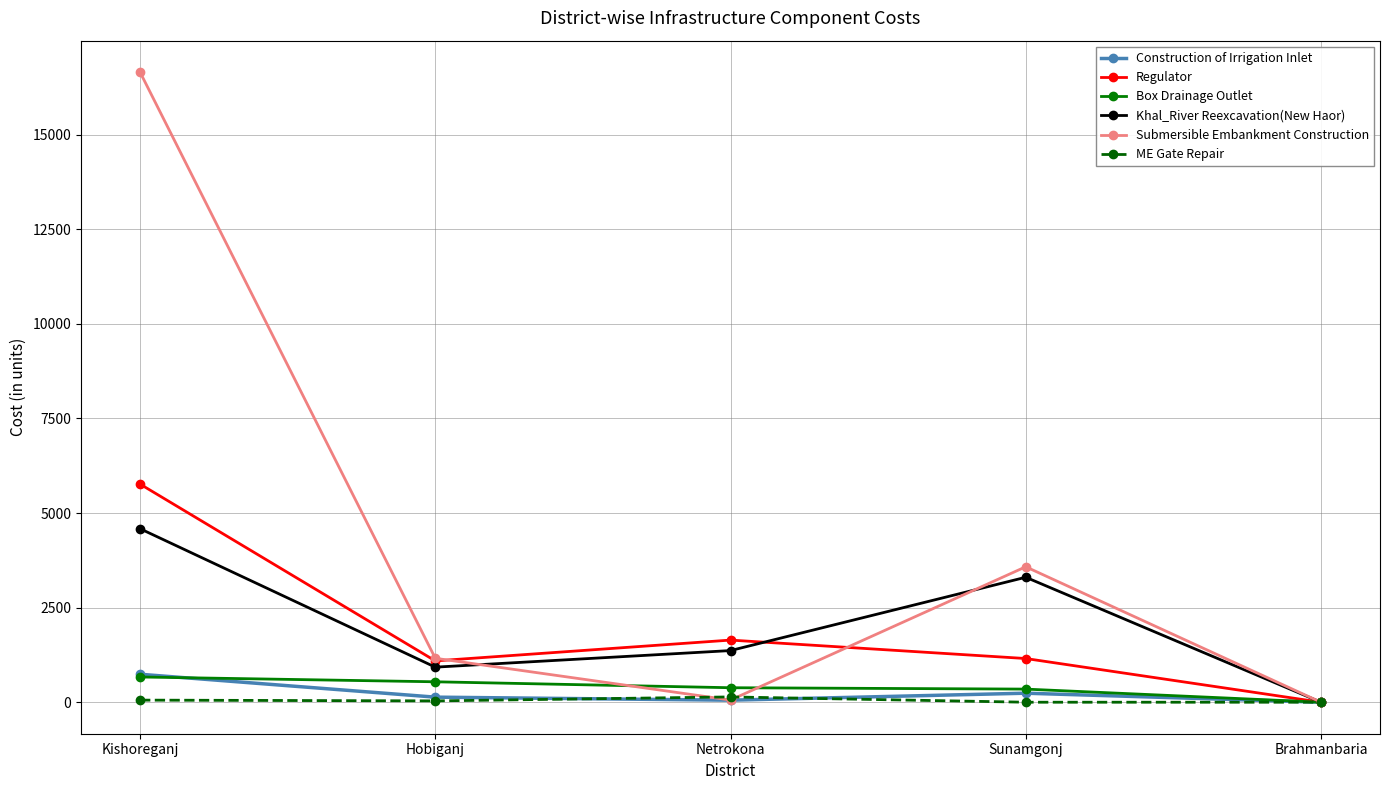

Between which two adjacent categories do Khal_River Reexcavation(New Haor) and Submersible Embankment Construction first intersect?

Hobiganj and Netrokona